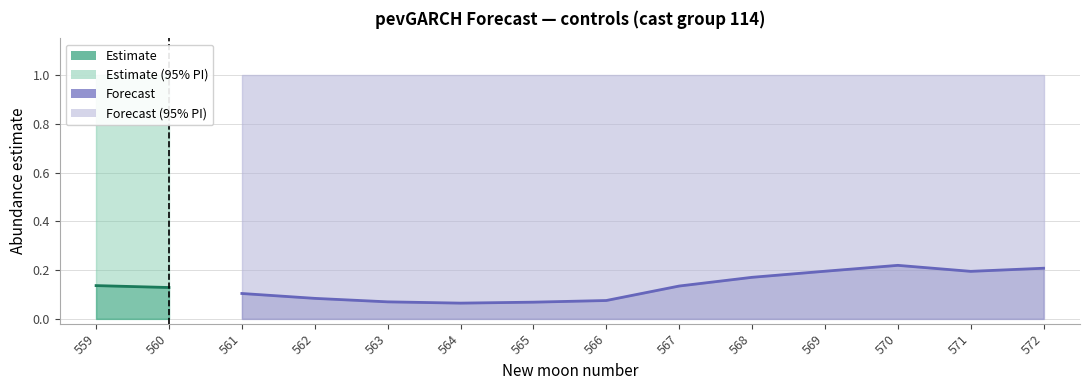

How many lines are shown in the chart?

3